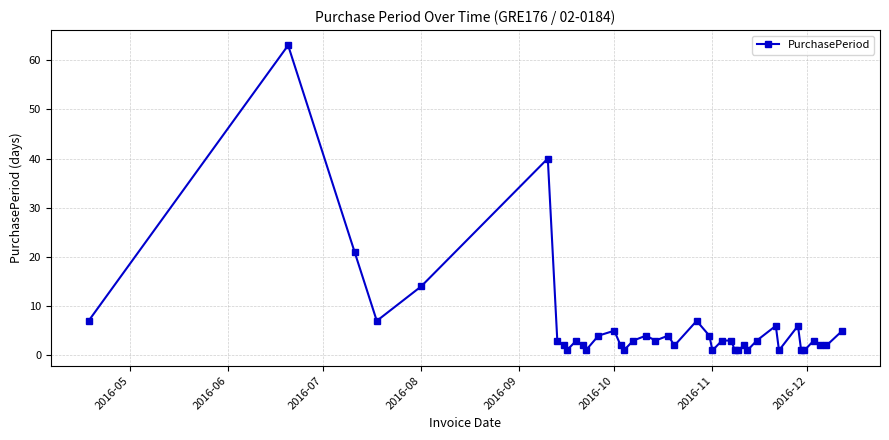

Count the number of categories in the chart.

40